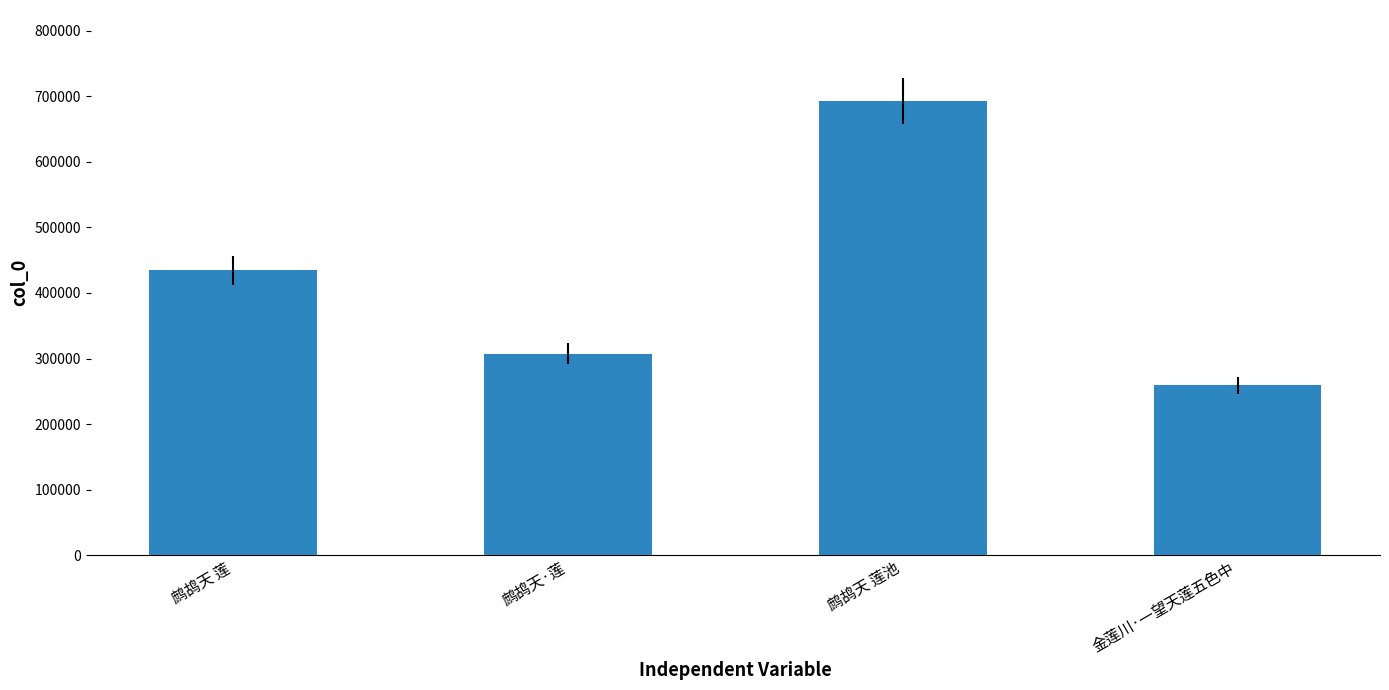

Are the bars grouped side by side (vs. stacked)?

No